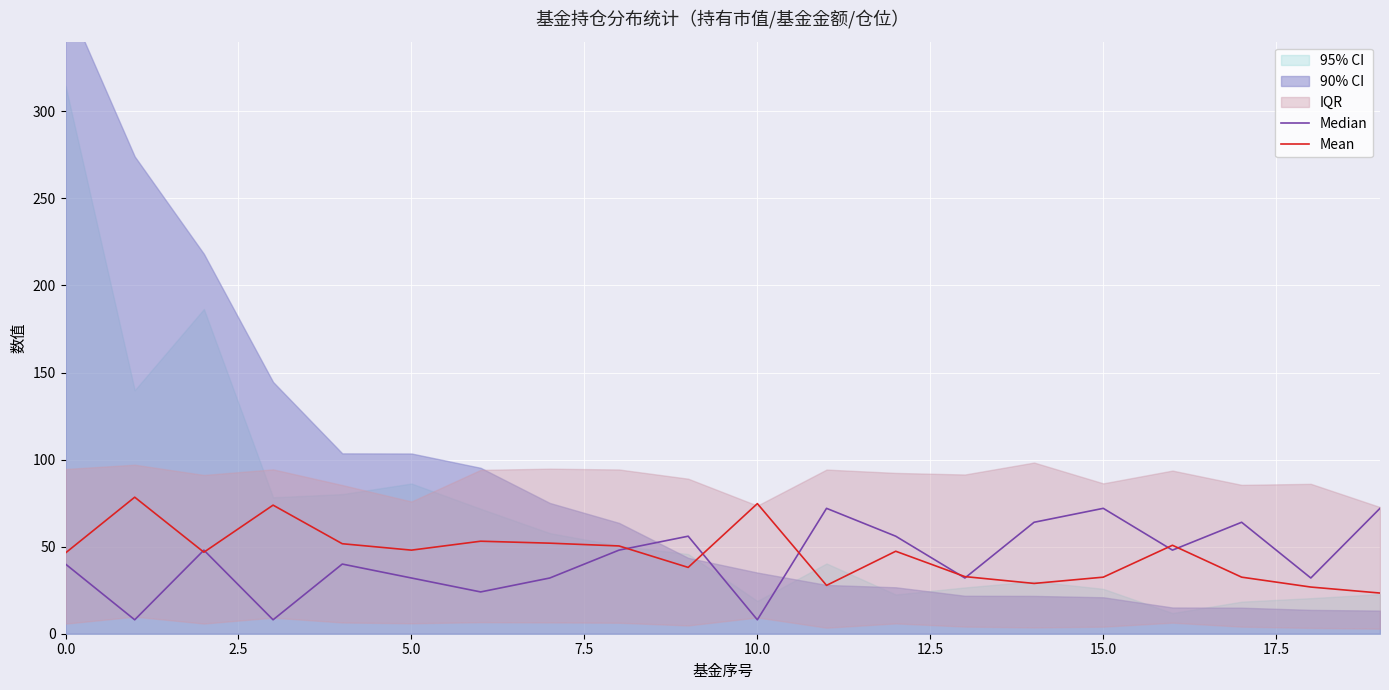

The value of Mean at 15.0 is 8.3. True or false?

False